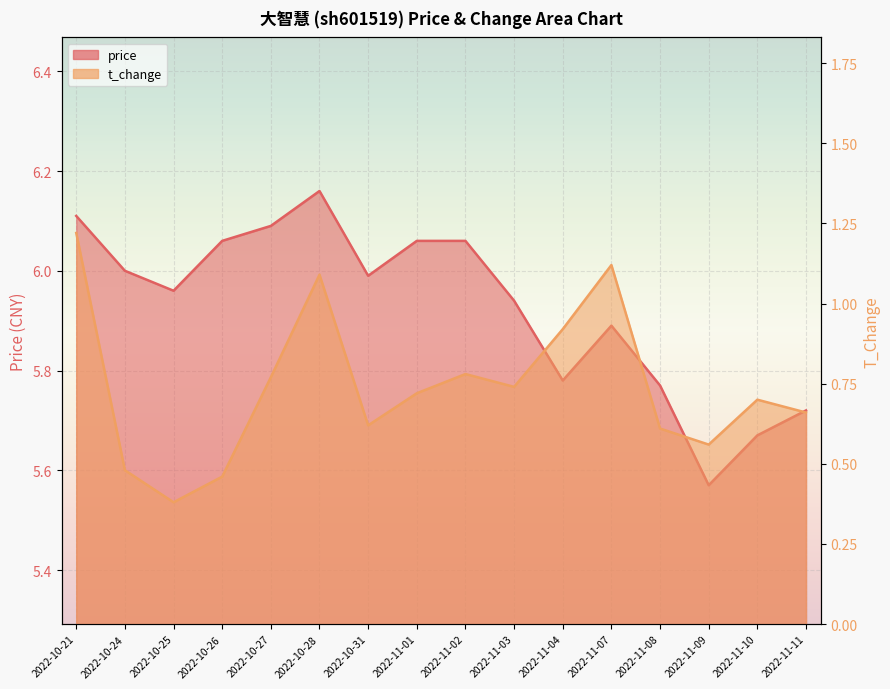

What is the label of the 13th point from the right?

2022-10-26